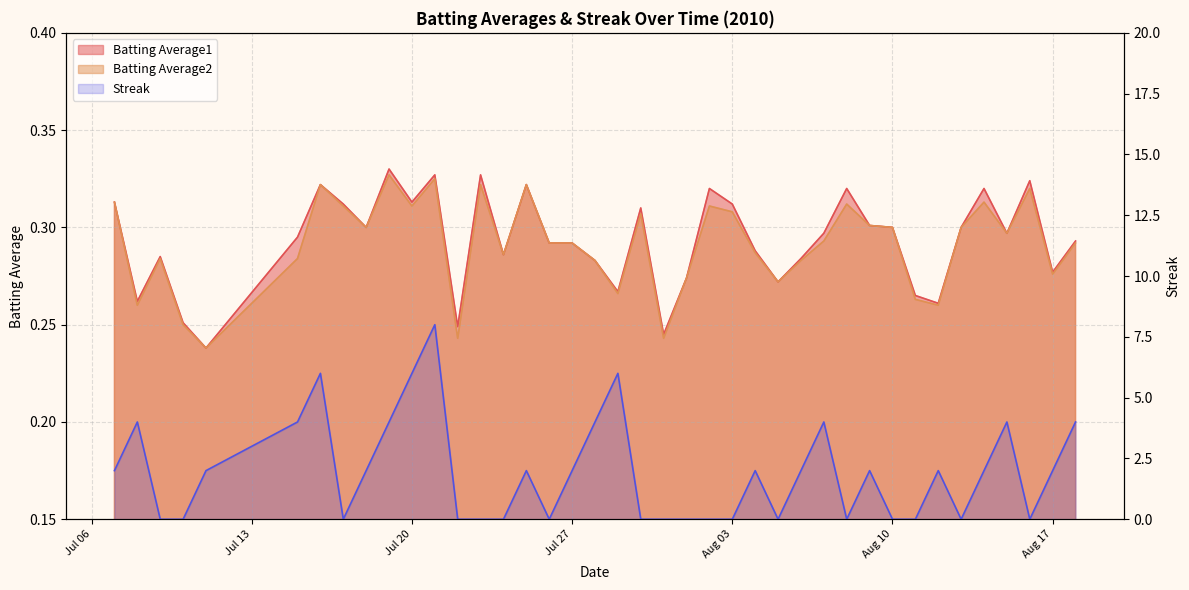

How many values in the Streak series exceed 2?

11